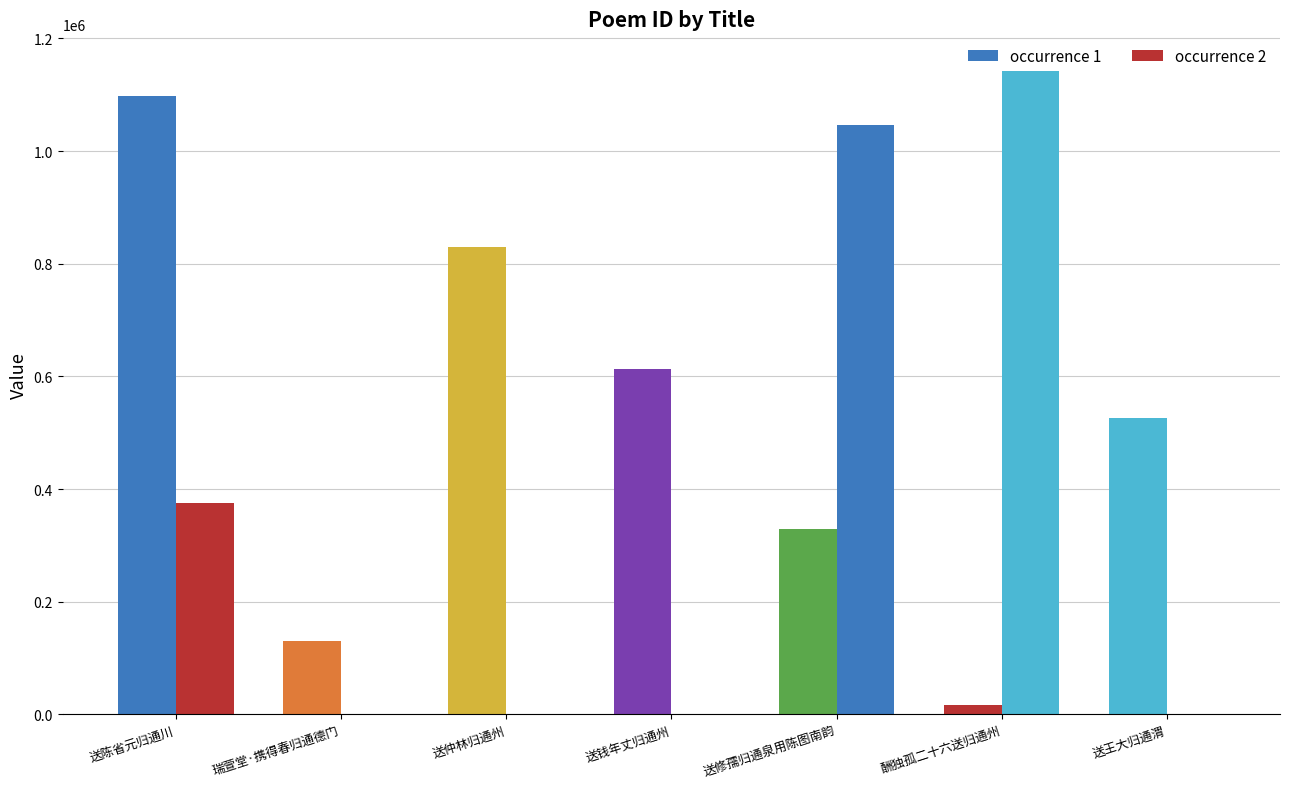

At 送陈省元归通川, list the series in order from largest to smallest.

occurrence 1, occurrence 2